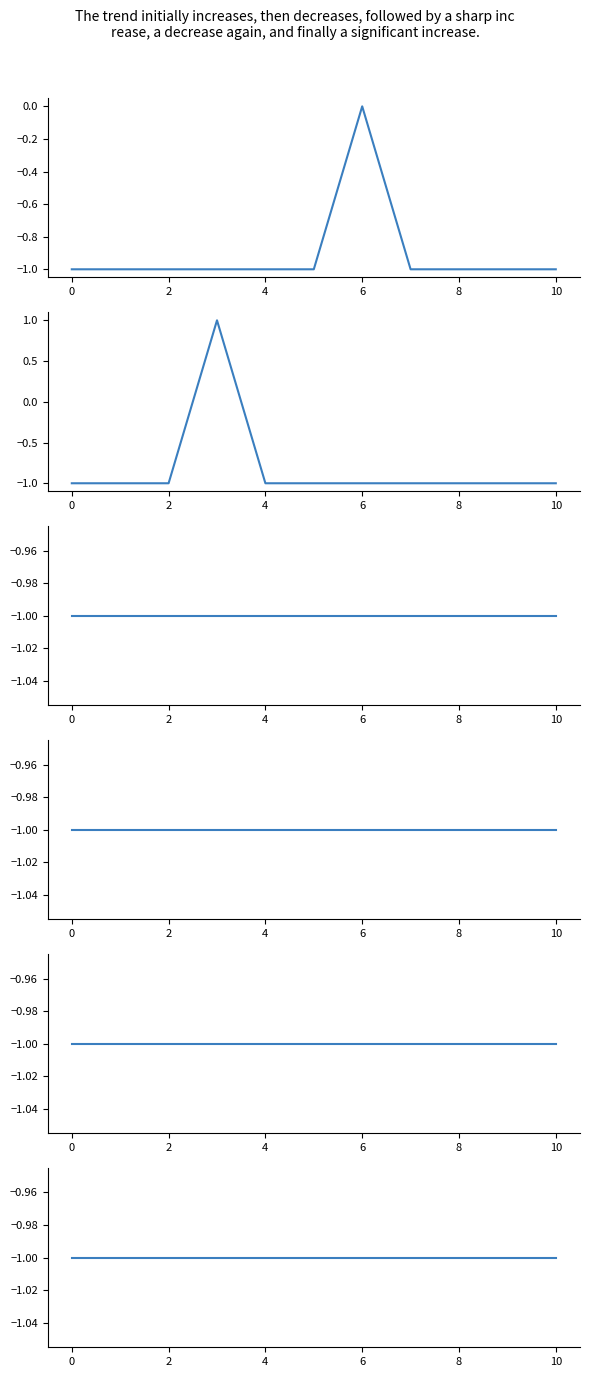

Reading left to right, transcribe all the data shown in this chart.

col_3: -1	-1	-1	-1	-1	-1	0	-1	-1	-1	-1
col_57: -1	-1	-1	1	-1	-1	-1	-1	-1	-1	-1
col_1: -1	-1	-1	-1	-1	-1	-1	-1	-1	-1	-1
col_2: -1	-1	-1	-1	-1	-1	-1	-1	-1	-1	-1
col_4: -1	-1	-1	-1	-1	-1	-1	-1	-1	-1	-1
col_5: -1	-1	-1	-1	-1	-1	-1	-1	-1	-1	-1